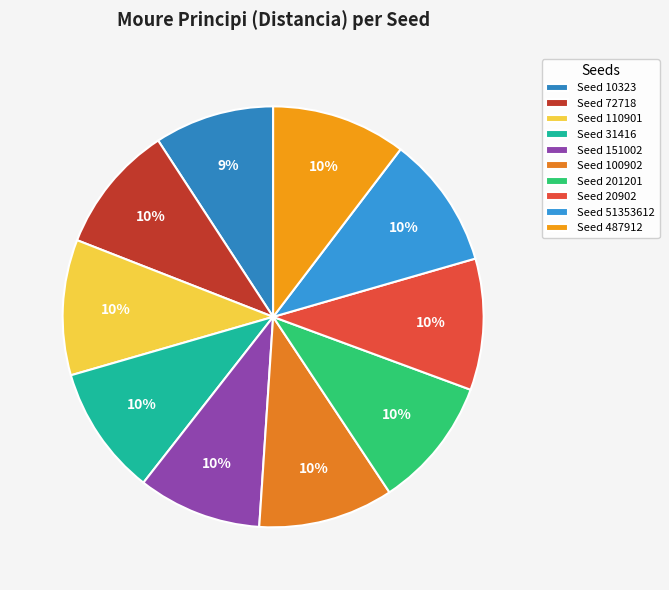

How many slices are in this pie chart?

10